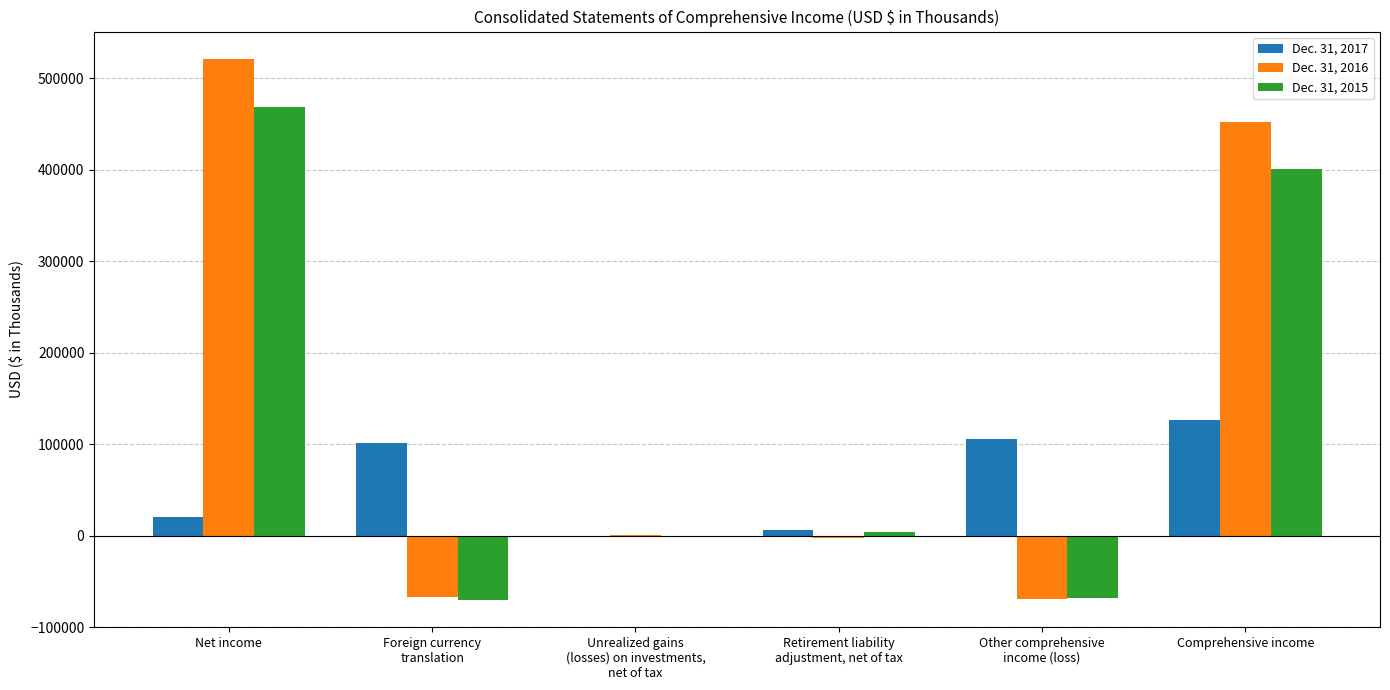

How many groups of bars are there?

6